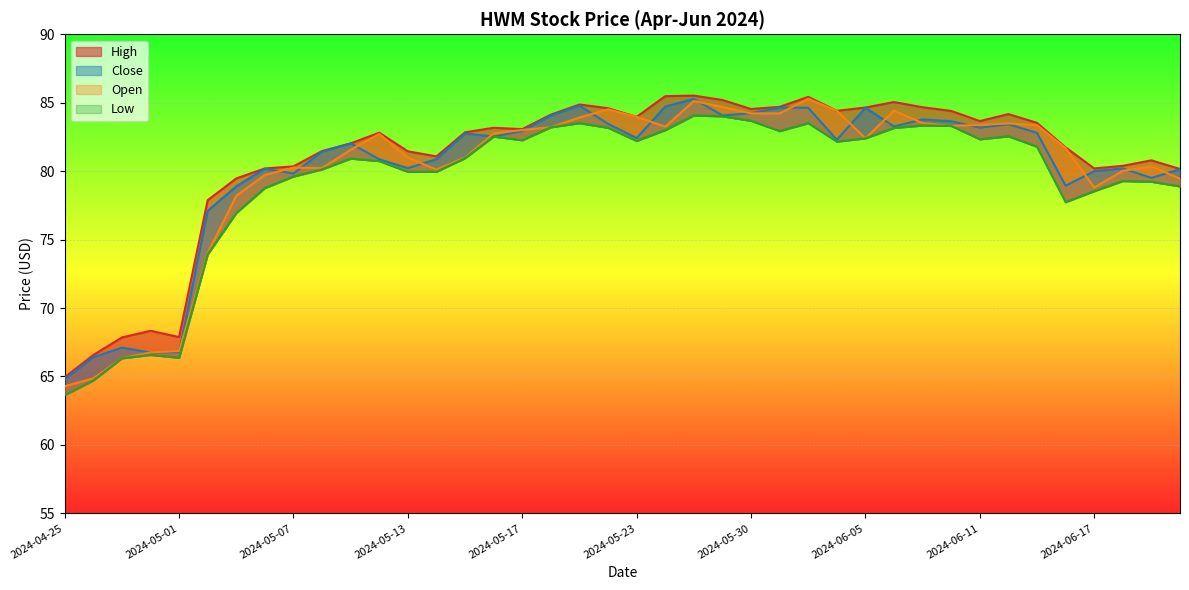

At how many categories does at least one series exceed 66?

39